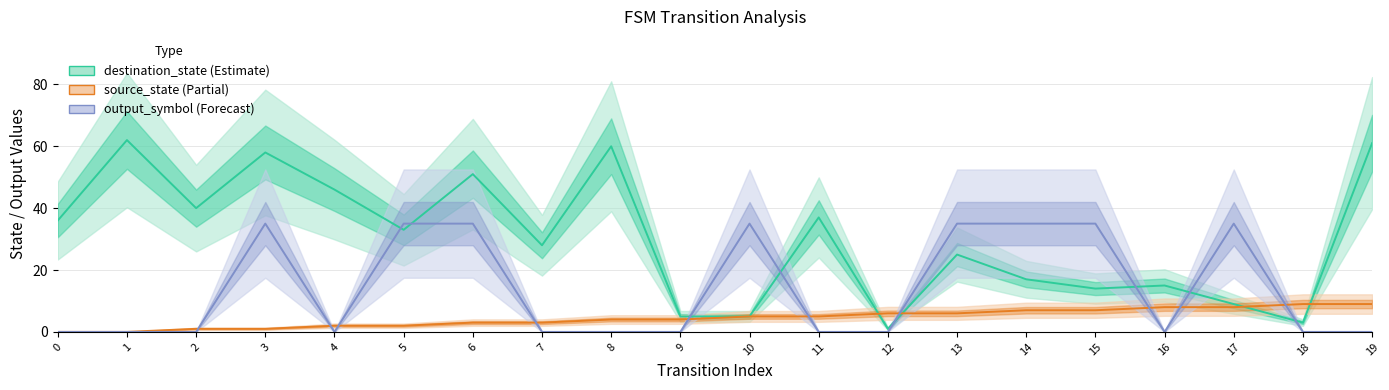

Reading left to right, what are all the values shown in this chart?

destination_state: 36	62	40	58	46	33	51	28	60	5	5	37	1	25	17	14	15	9	3	61
source_state: 0	0	1	1	2	2	3	3	4	4	5	5	6	6	7	7	8	8	9	9
output_symbol (×35): 0	0	0	35	0	35	35	0	0	0	35	0	0	35	35	35	0	35	0	0